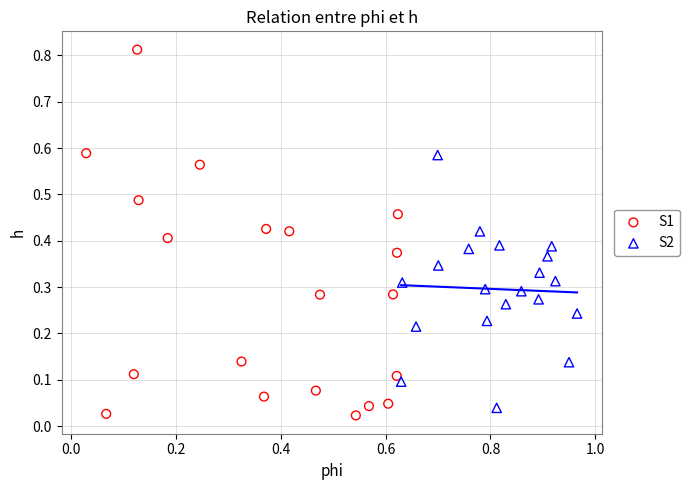

Which series has the widest spread of Y values?

S1